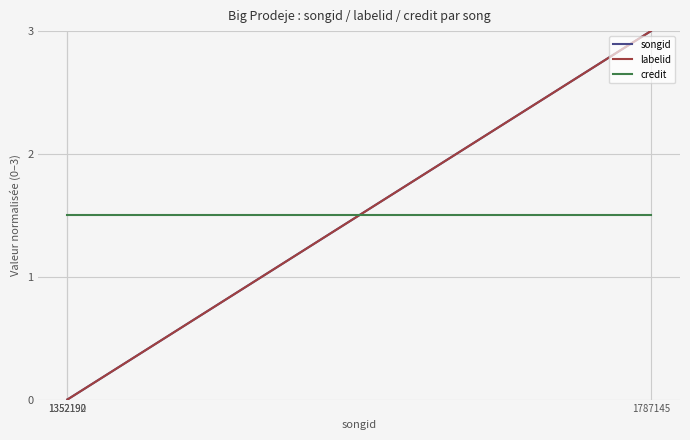

What is the lowest value of the credit series?

1.5